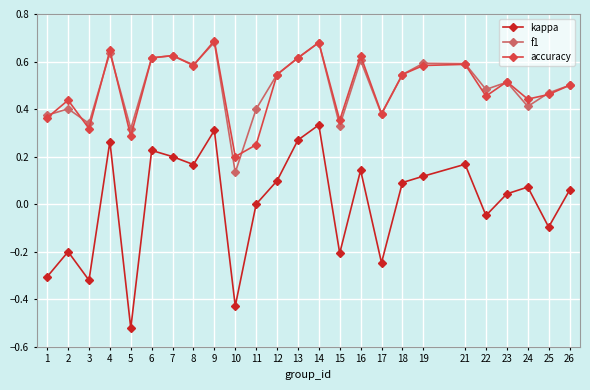

Where is kappa nearest to the value 0?

11